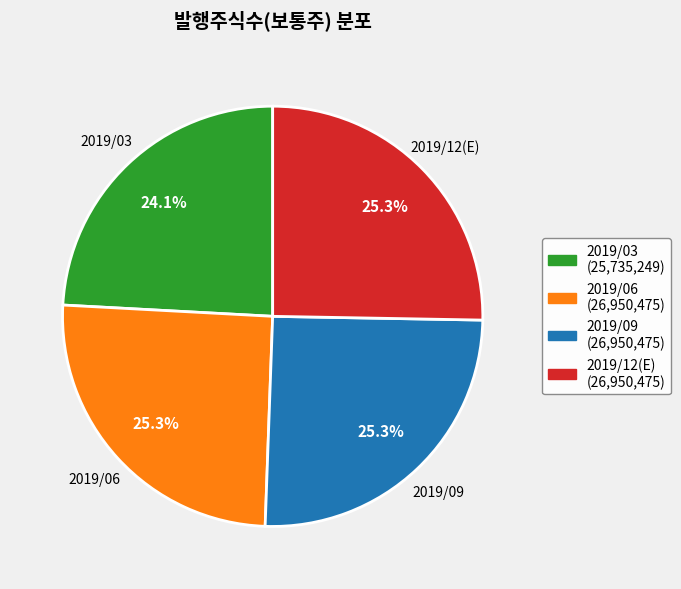

What percentage is the 2019/03 slice, to the nearest percent?

24%